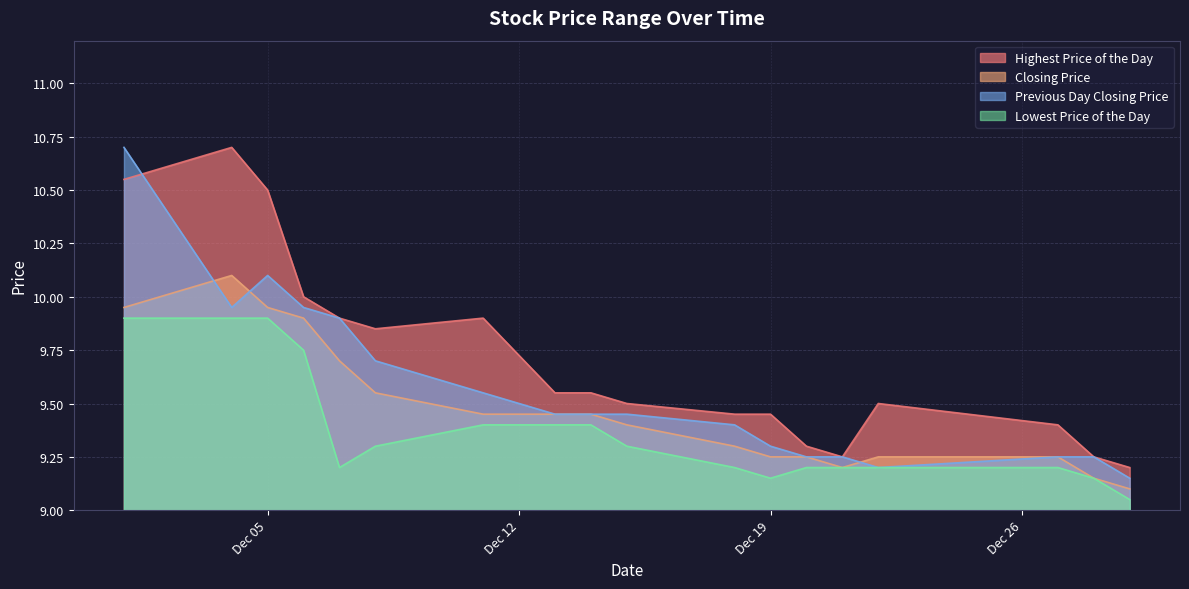

True or false: Highest Price of the Day and Closing Price intersect in this chart.

False